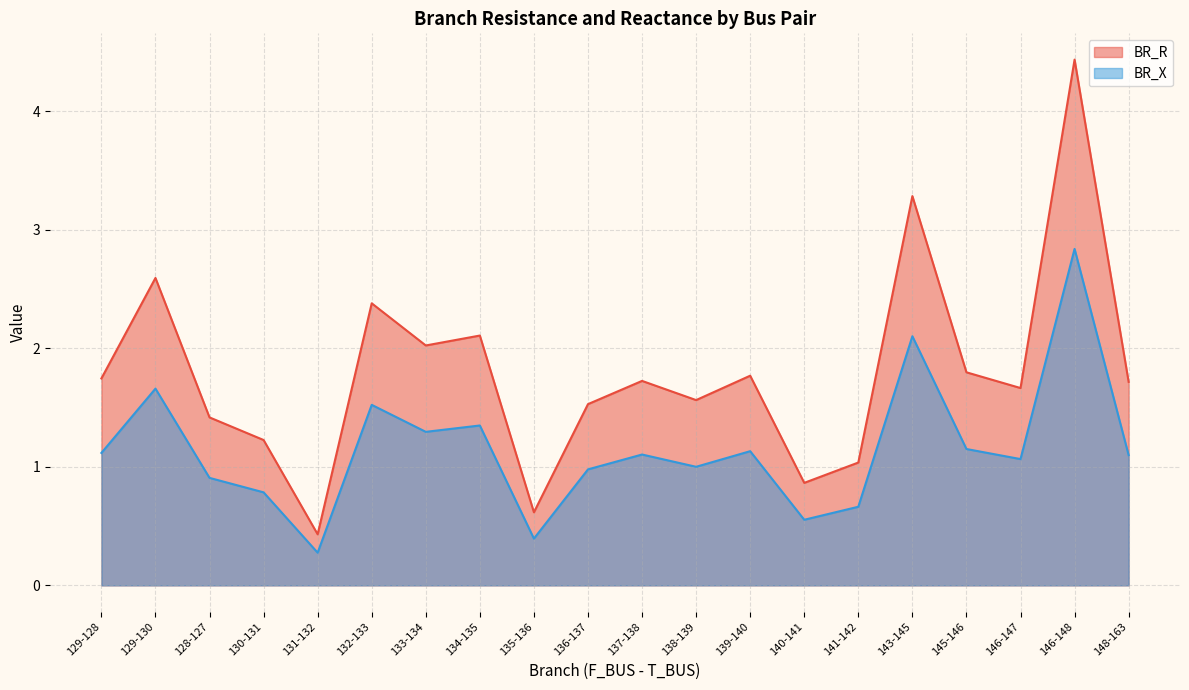

Where does the BR_R series first go above 1?

129-128